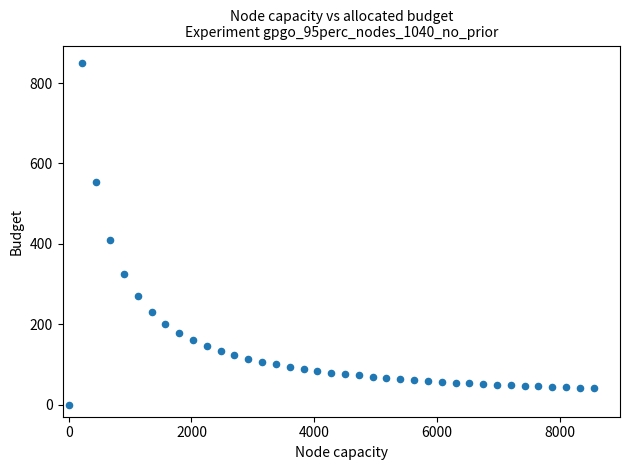

What Y value in the scatter plot is closest to 425?

410.3